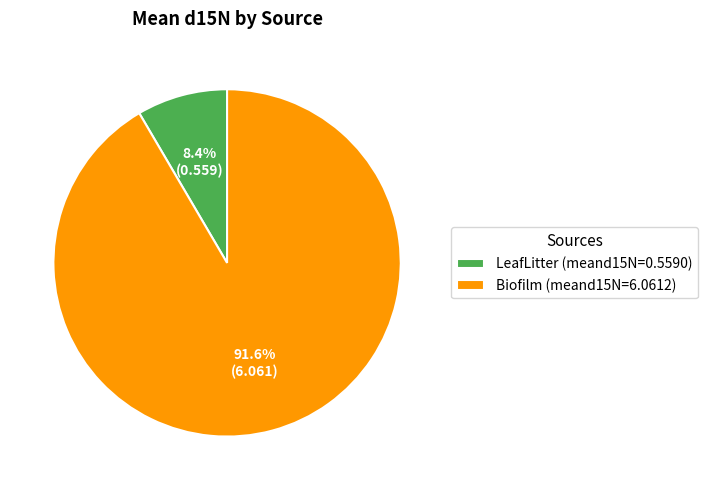

Rank the categories by value from highest to lowest.

Biofilm, LeafLitter